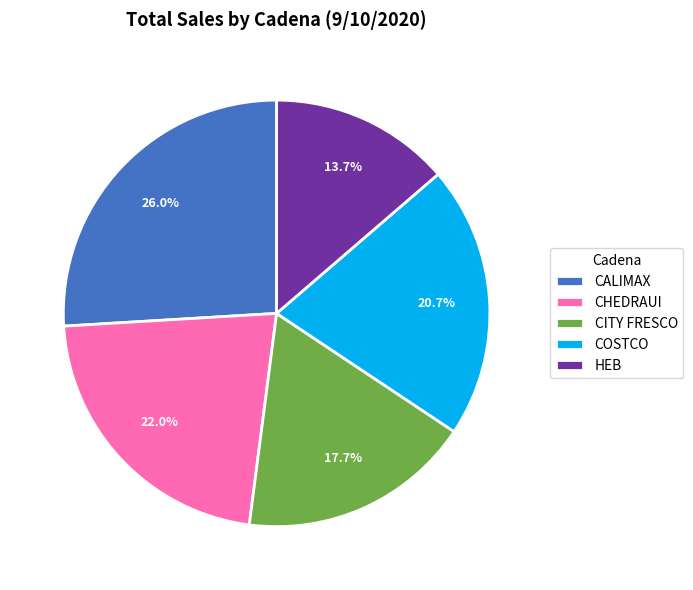

How many slices are in this pie chart?

5